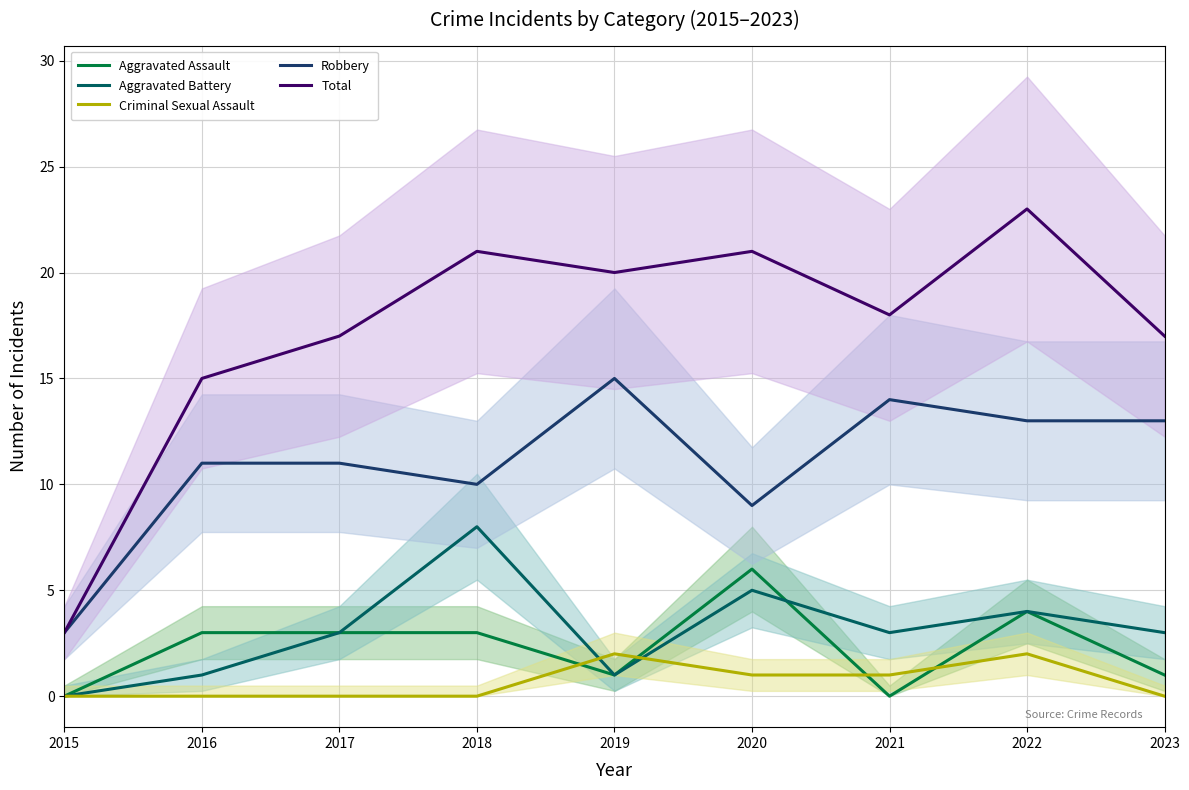

In Aggravated Battery, how many points are lower than both neighbors (excluding endpoints)?

2